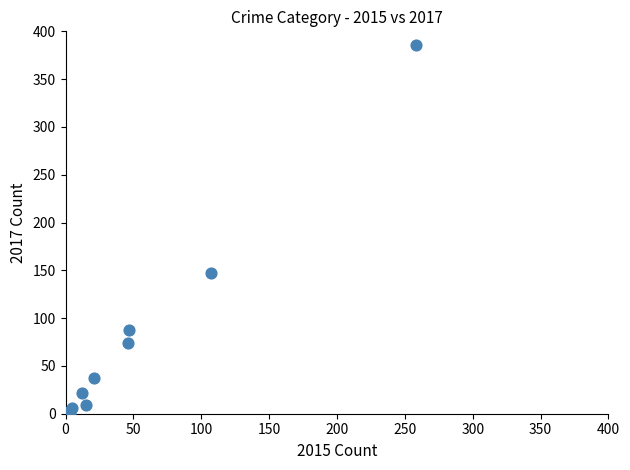

What Y value in the scatter plot is closest to 193?

147